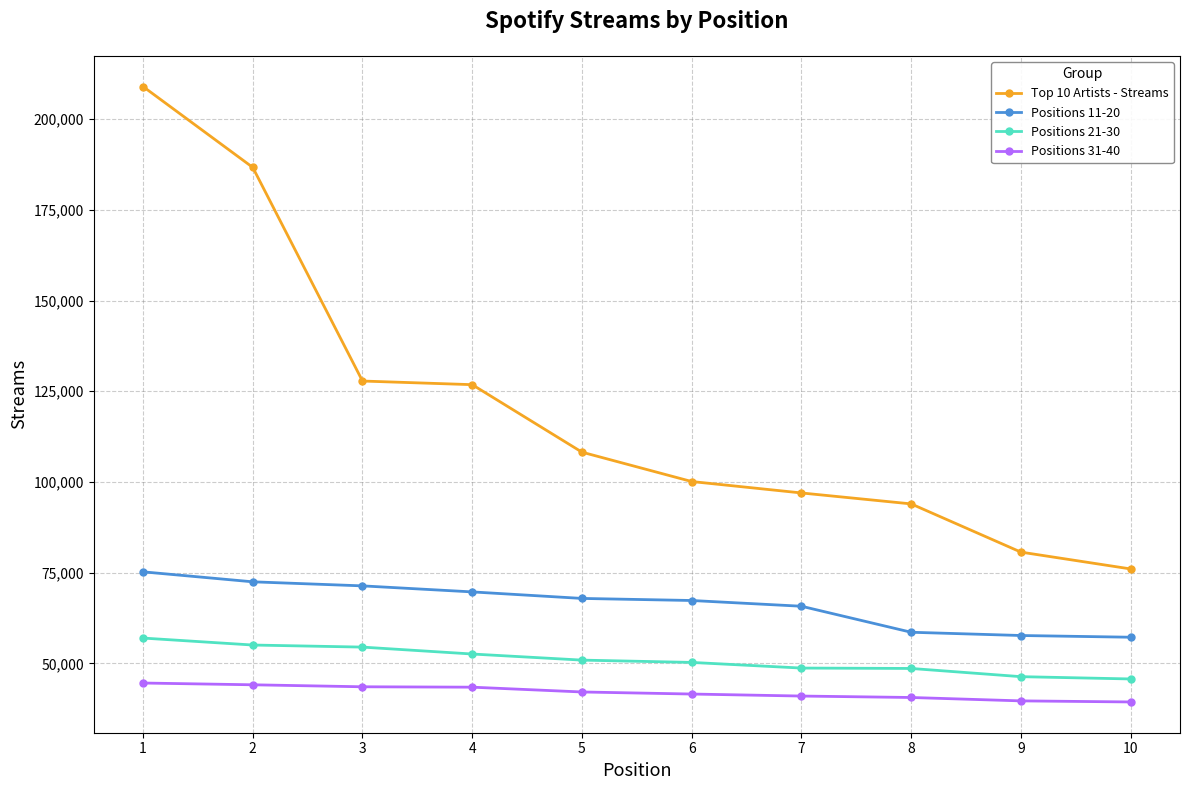

Which series has the largest total across all categories?

Top 10 Artists - Streams